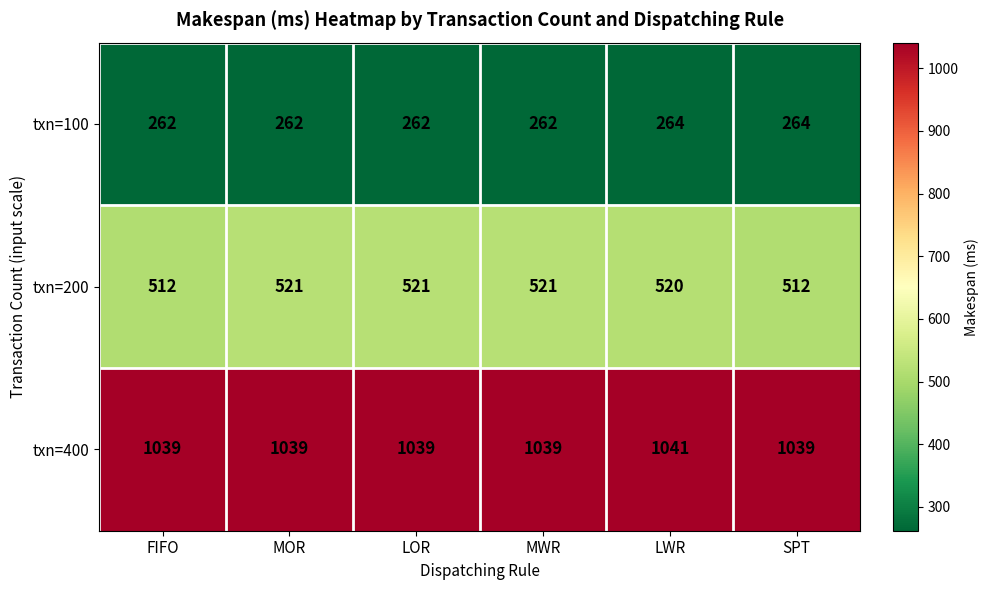

At how many categories does at least one series exceed 642?

6